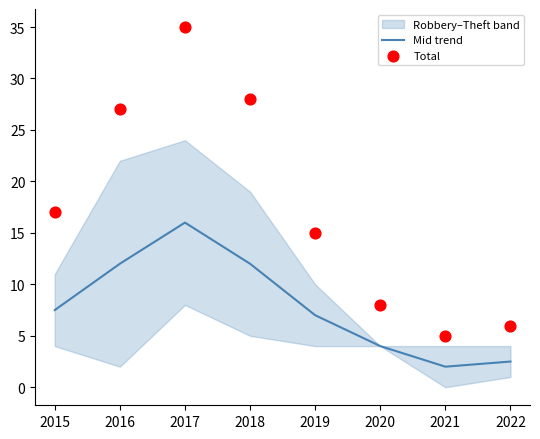

Which series contains the highest Y value?

Total